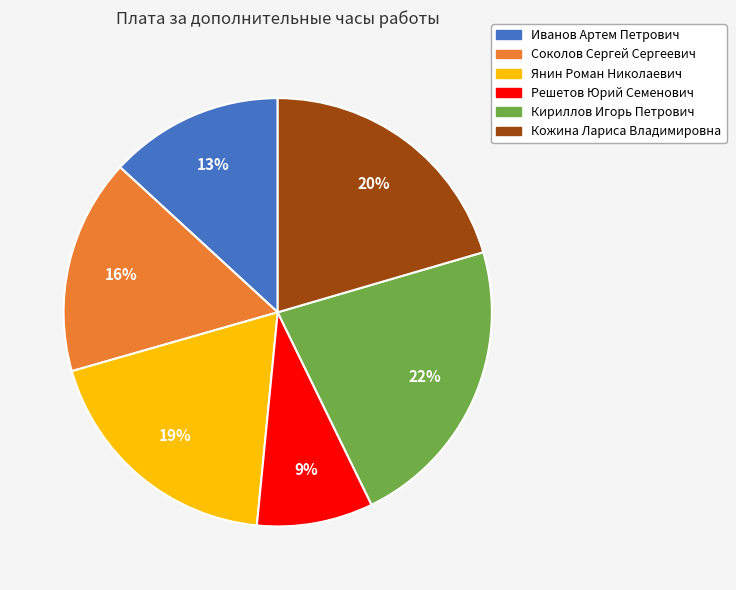

To the nearest percent, what portion does Кириллов Игорь Петрович represent?

22%